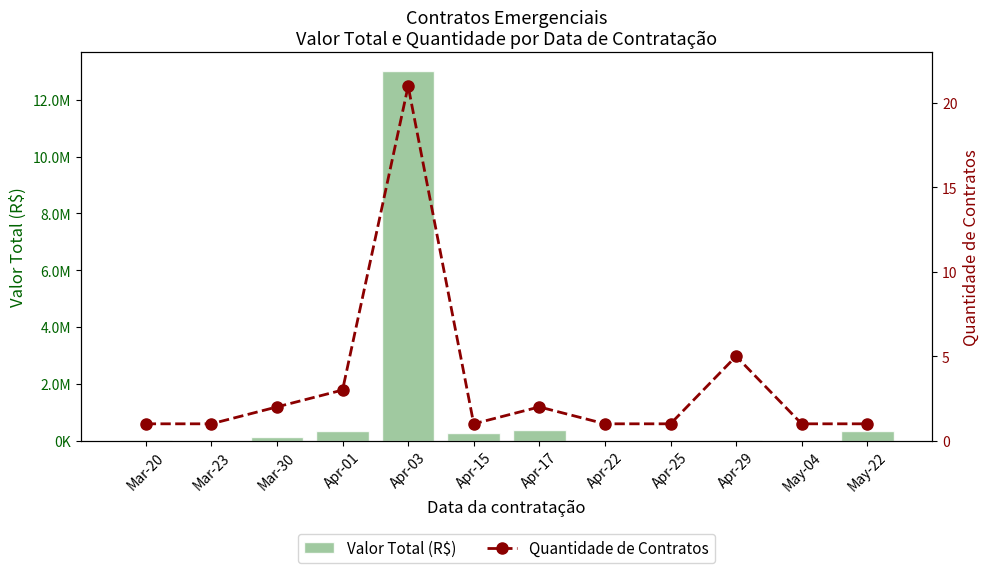

What is the difference between the maximum and second lowest values in the Quantidade de Contratos series?

20.0